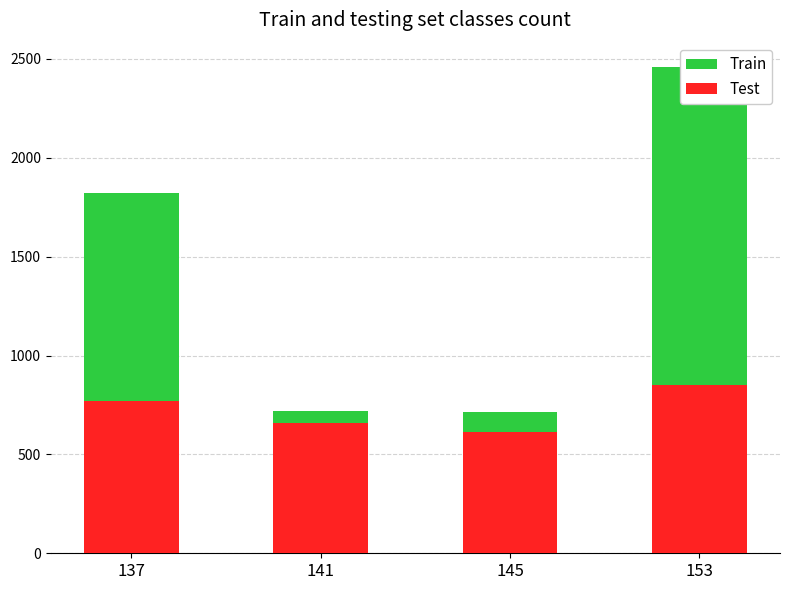

What is the difference between the Test values at 137 and 153?

83